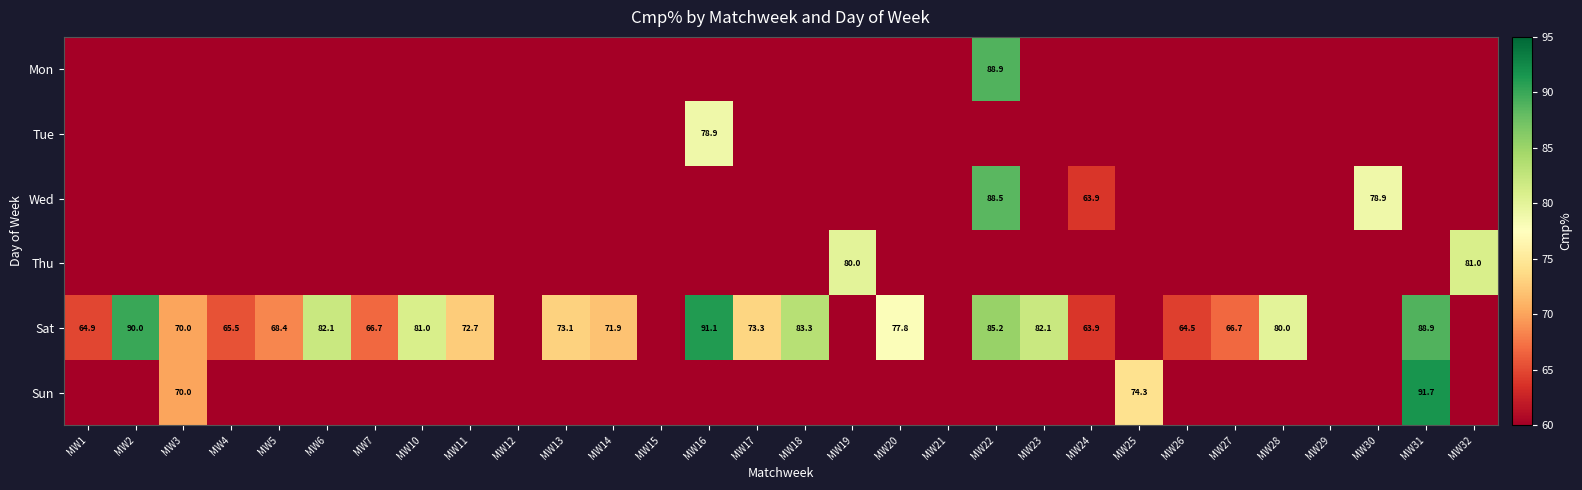

Is it true that Thu equals 81.0 at MW32?

True